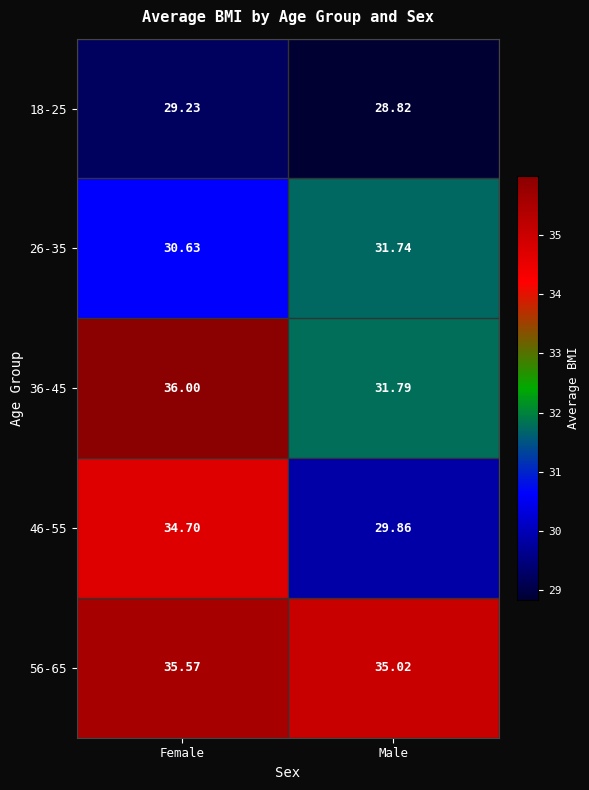

At which label is 36-45 closest to 33?

Male